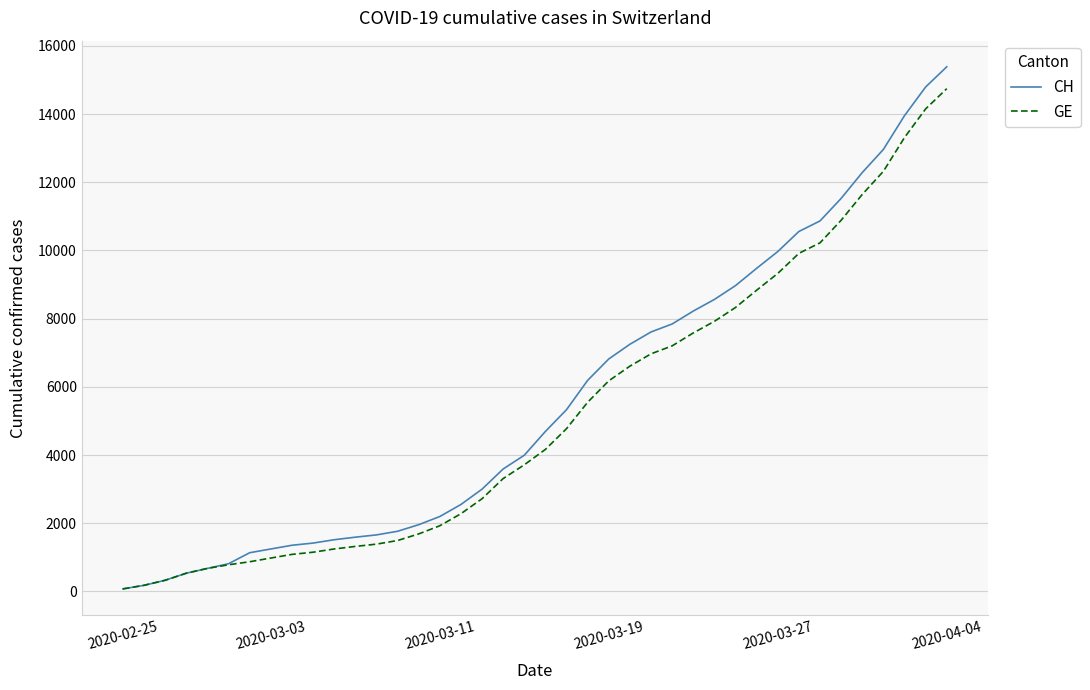

Which series has the largest range (max minus min)?

CH